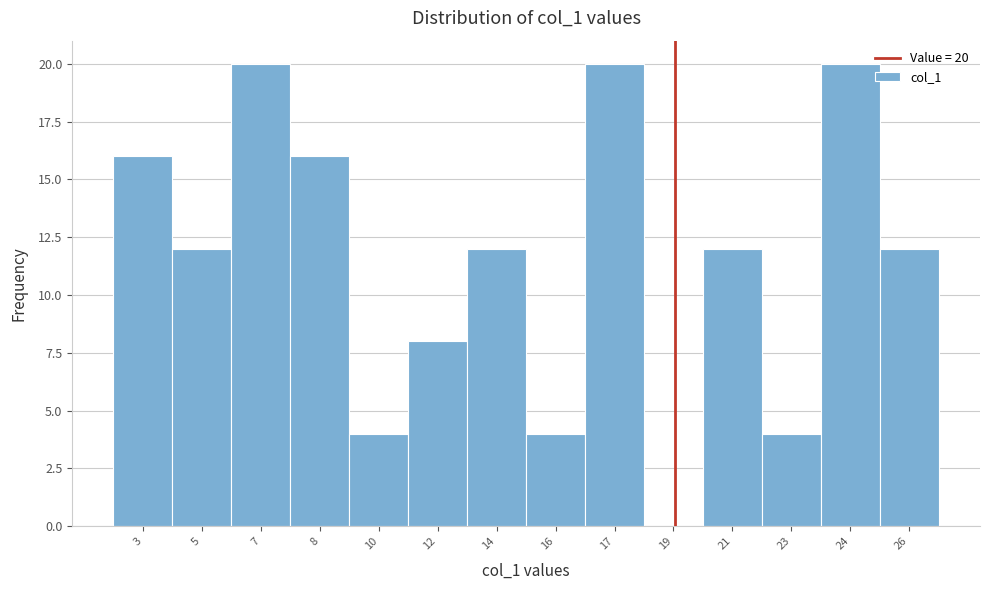

Reading left to right, extract all data points from this chart.

3=16	5=12	7=20	8=16	10=4	12=8	14=12	16=4	17=20	19=0	21=12	23=4	24=20	26=12